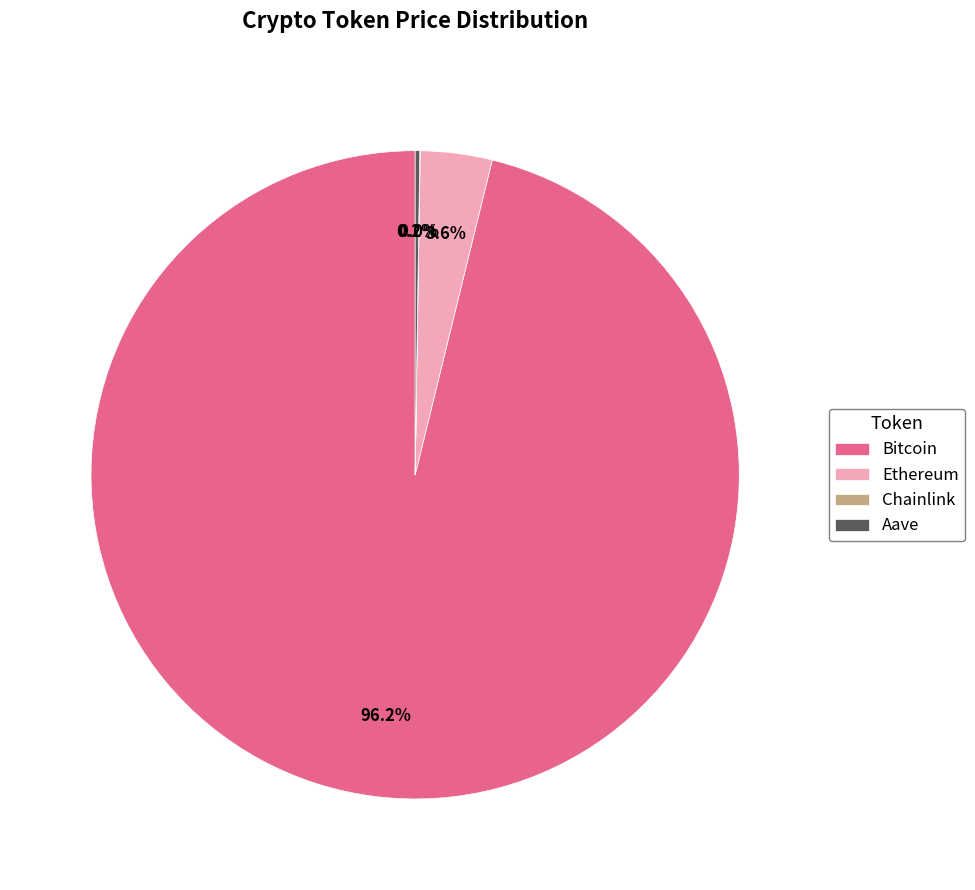

To the nearest percent, what is the average slice percentage?

25%